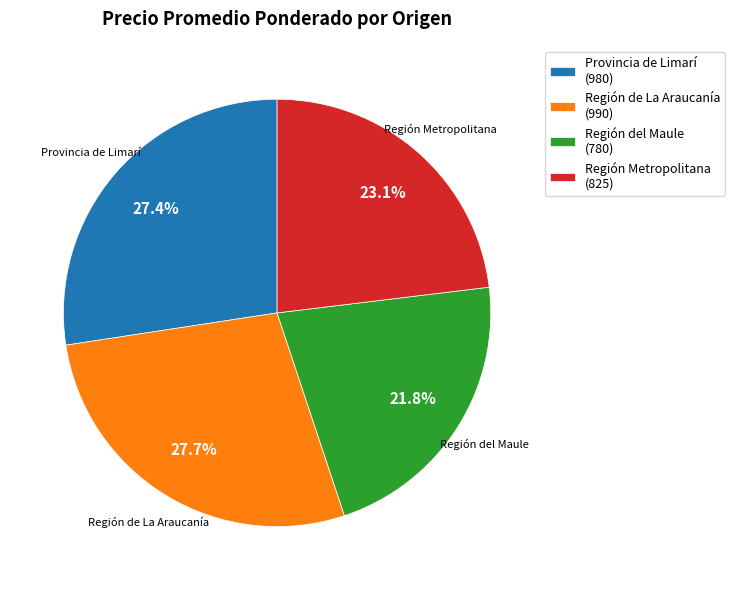

Is there any slice that represents more than half of the pie?

No